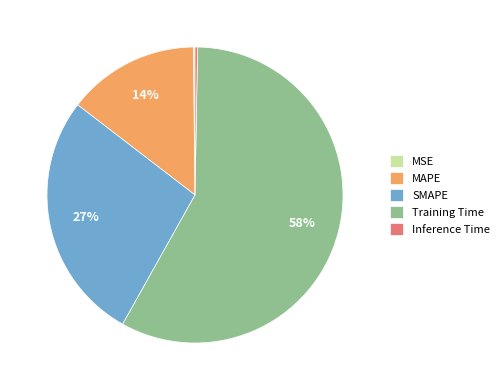

Which slice represents more than half of the pie?

Training Time